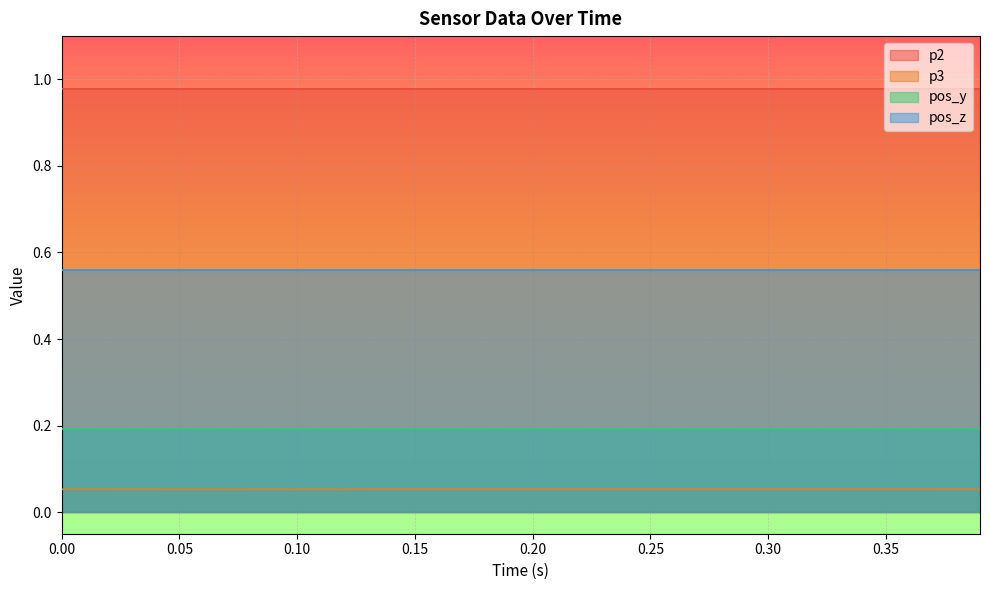

What is the sum of all p2 values?

39.1